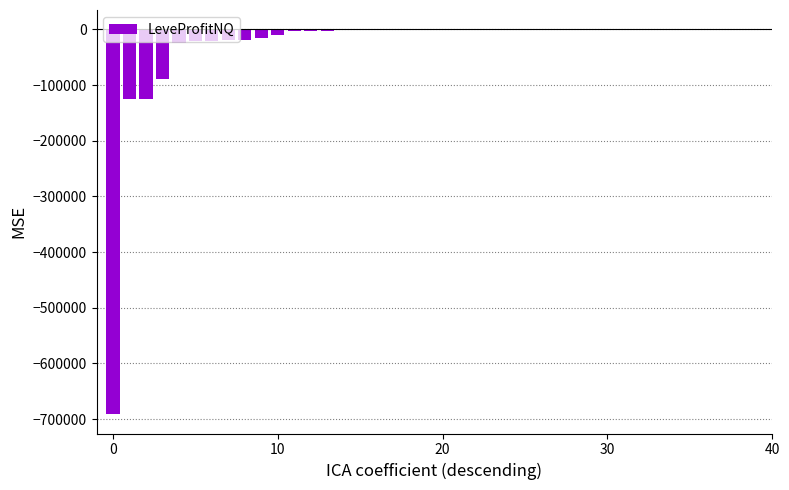

What is the sum of all values?

-1169495.8